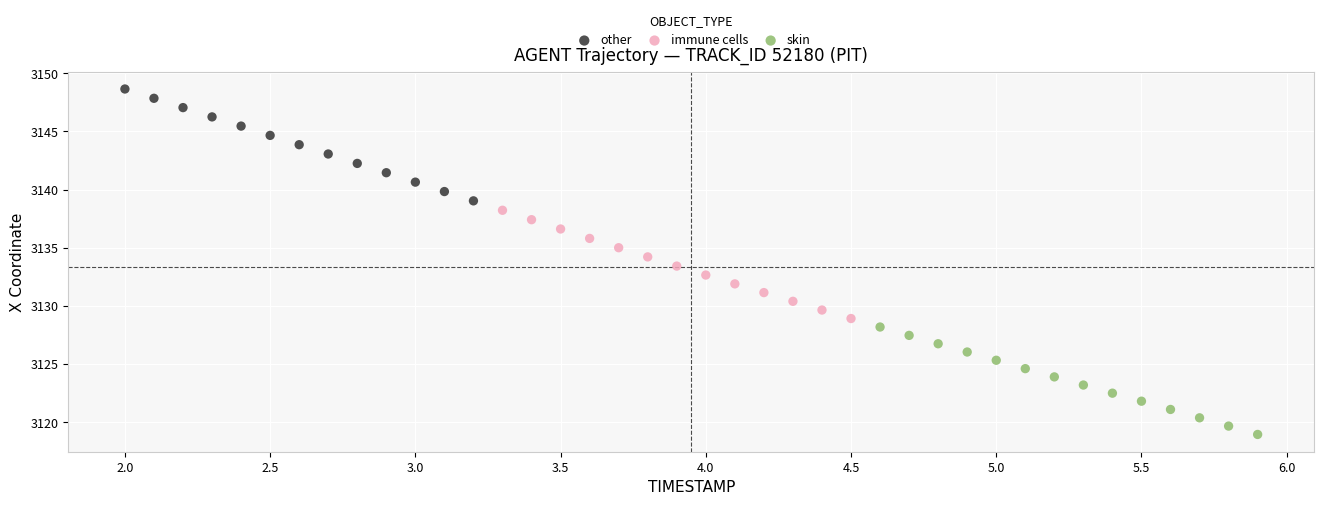

Which series contains the highest Y value?

other